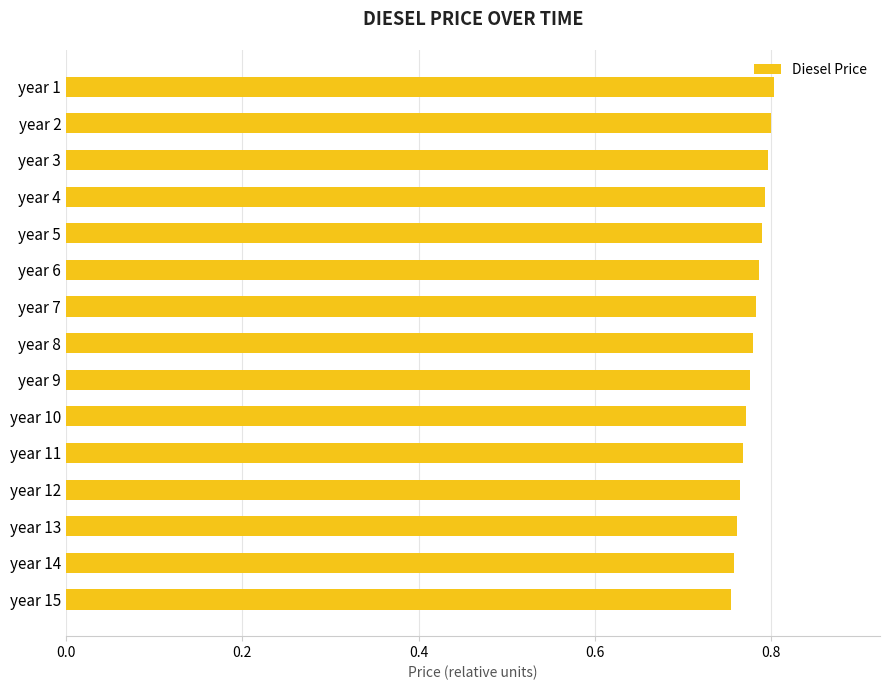

Between year 14 and year 4, which is larger?

year 4